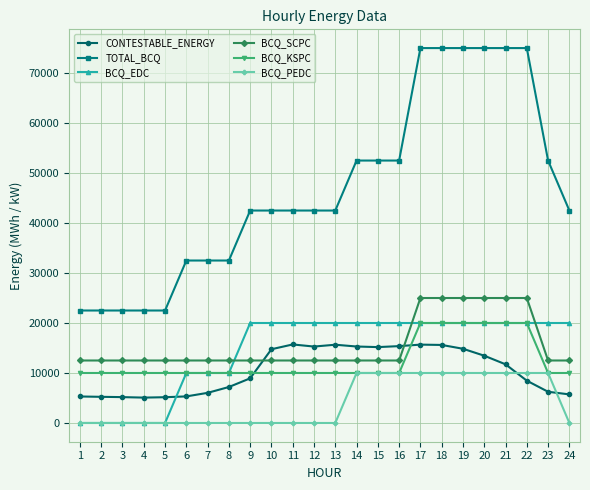

What is the difference between the second highest and minimum values in the TOTAL_BCQ series?

52500.0